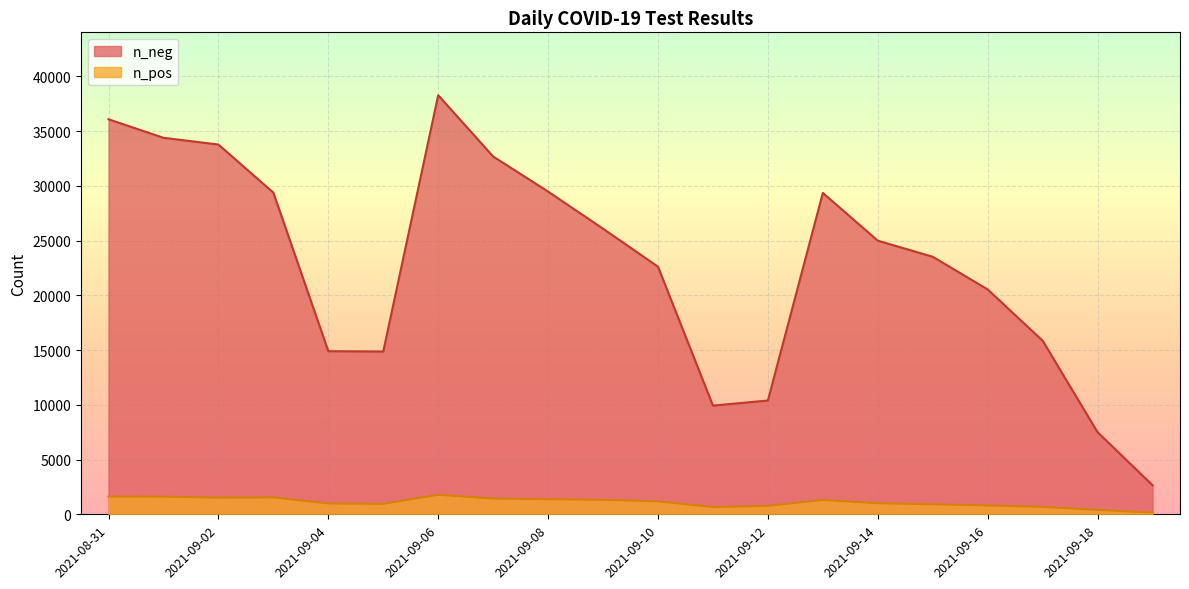

How many values in the n_neg series exceed 24992?

9